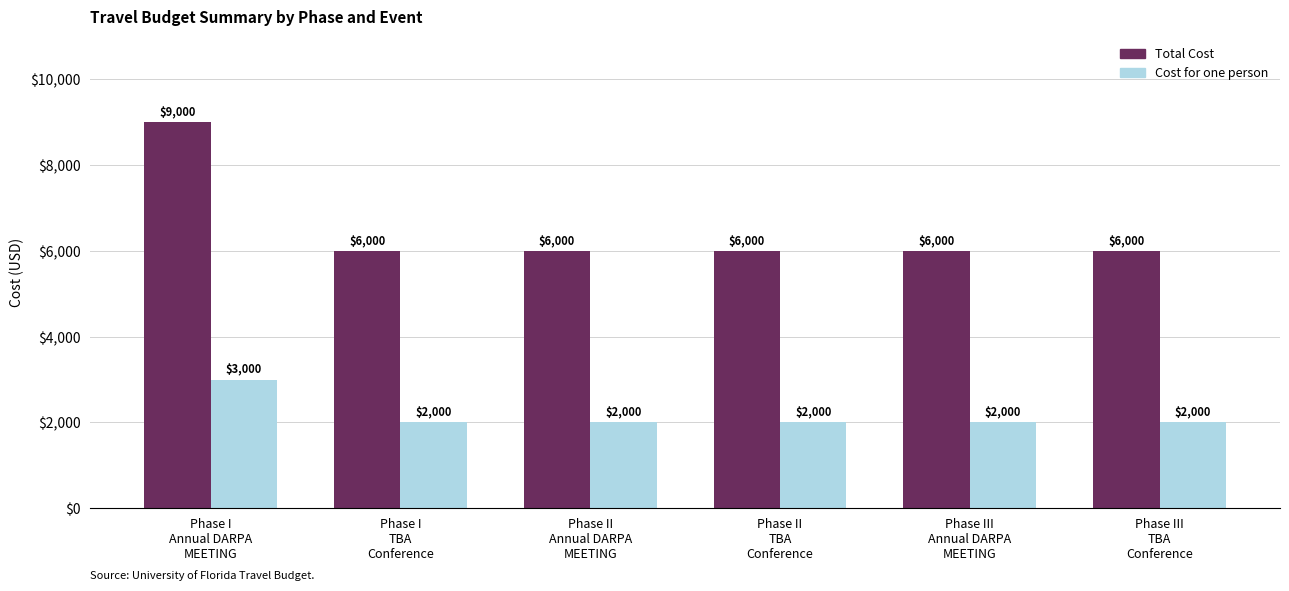

Read the Total Cost value at Phase I
Annual DARPA
MEETING.

9000